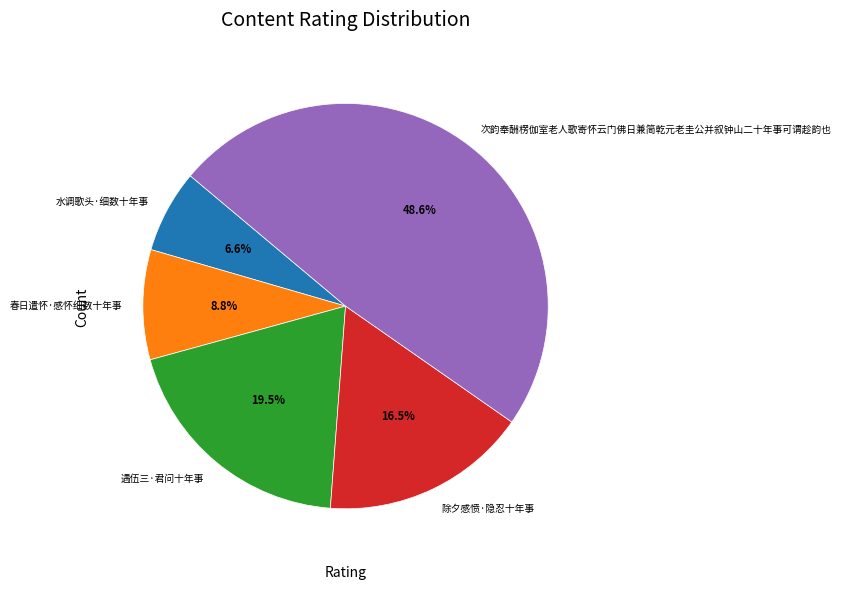

To the nearest percent, what is the difference between the 水调歌头·细数十年事 and 春日遣怀·感怀细数十年事 slice percentages?

2%